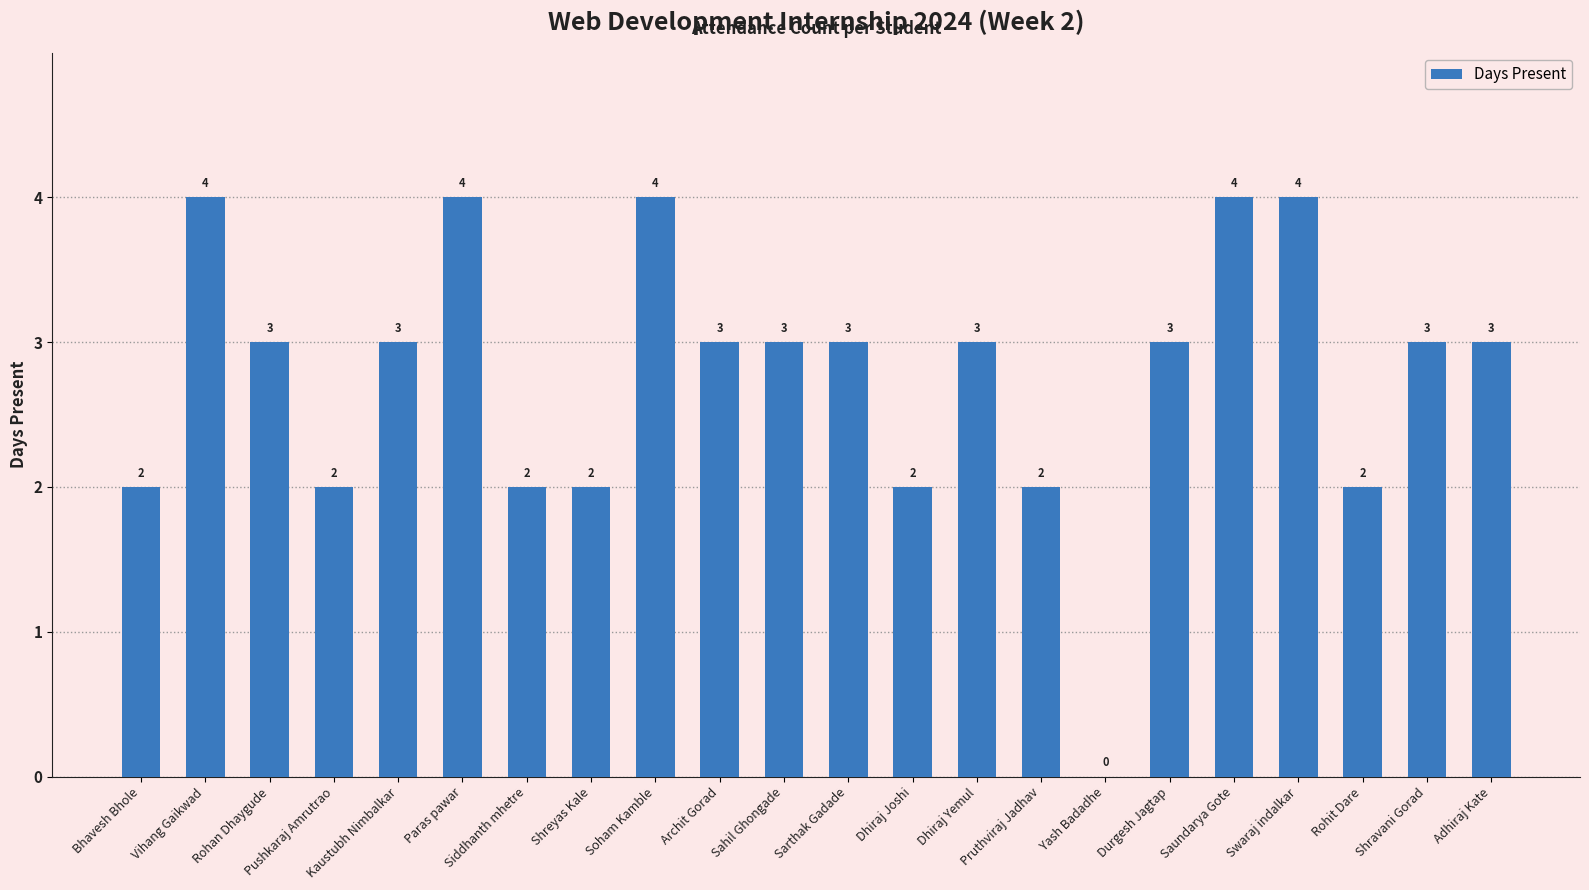

Are the bars horizontal?

No